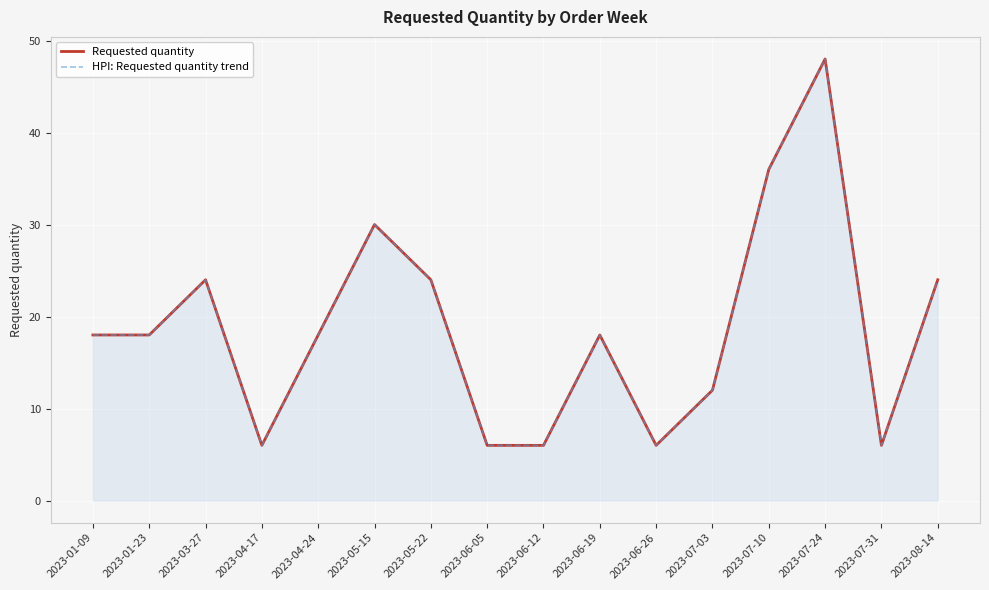

What is the total value across all series at 2023-07-31?

12